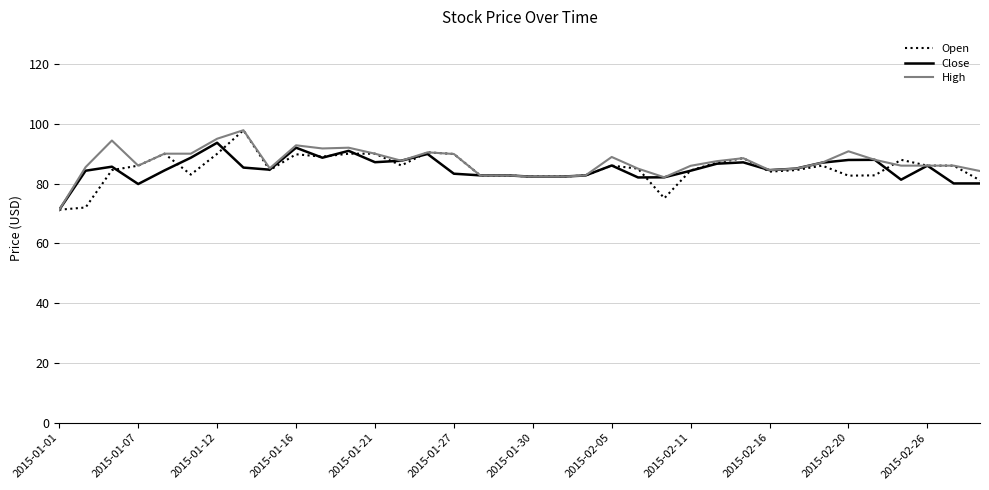

Count the number of categories in the chart.

36